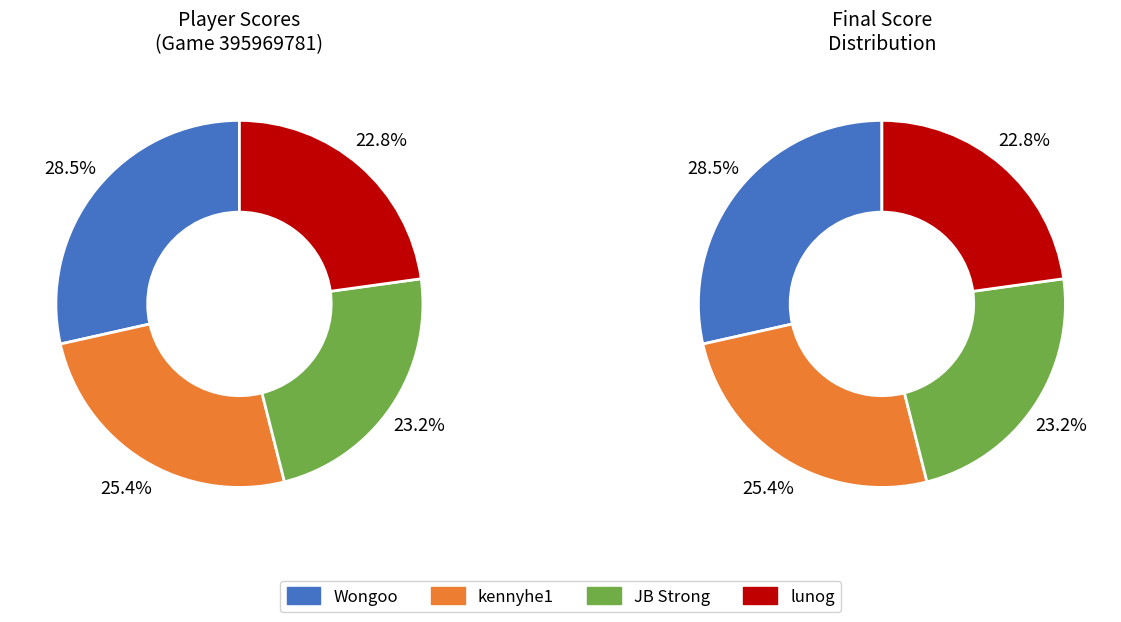

To the nearest percent, what percentage of the pie is lunog?

23%